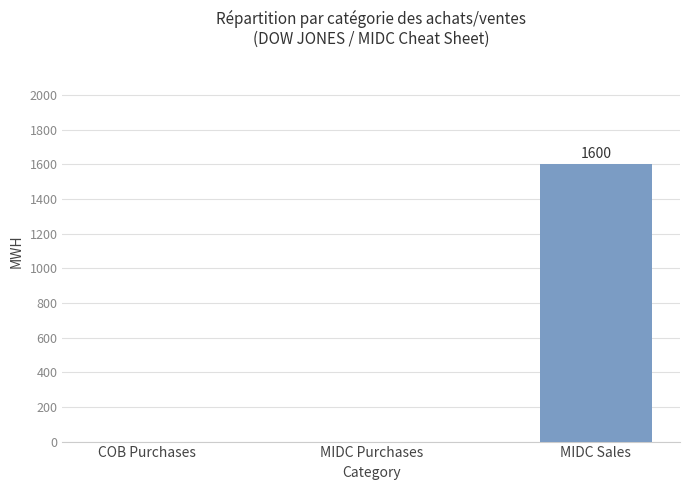

The chart shows a value of 0 at COB Purchases. True or false?

True